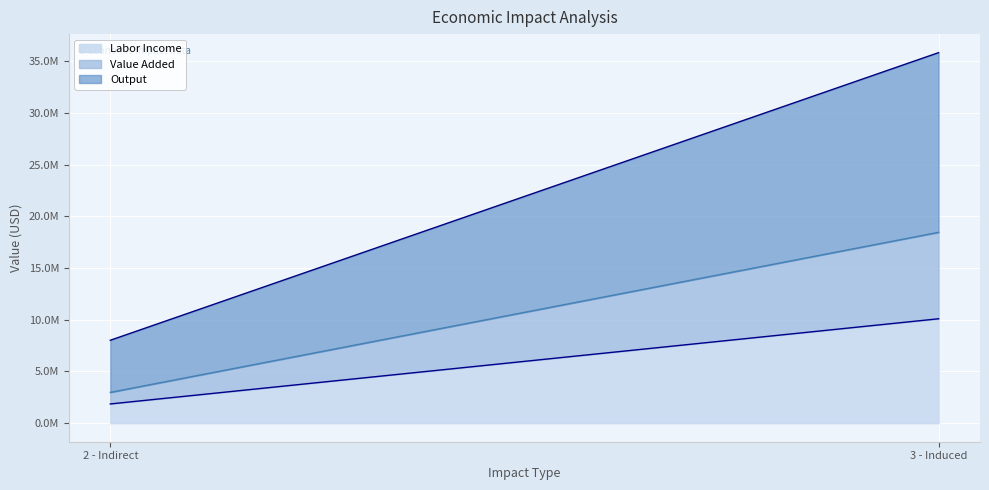

List the labels in order of Value Added value, smallest first.

2 - Indirect, 3 - Induced